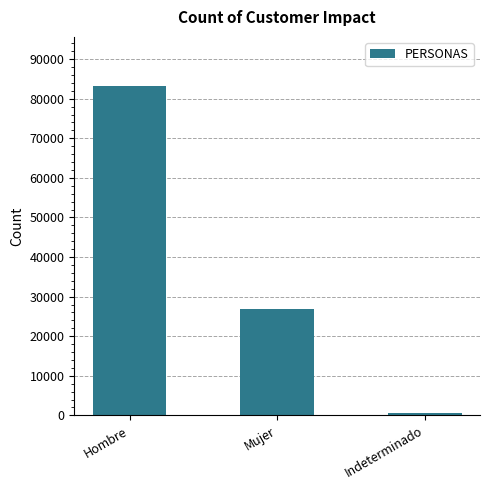

Which label corresponds to the largest value in the chart?

Hombre